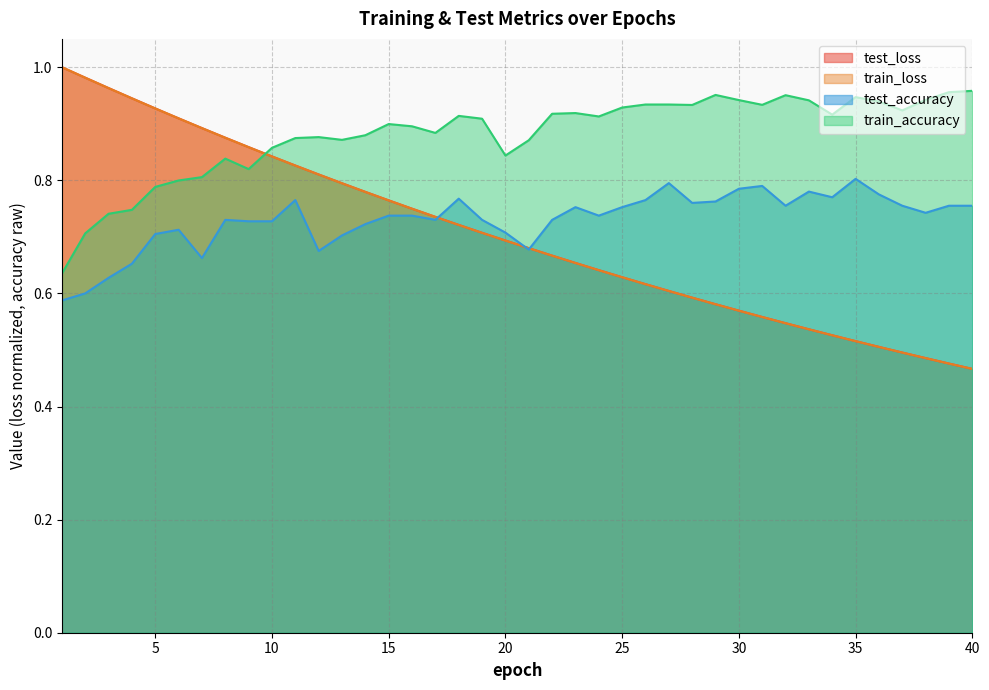

What is the difference between the maximum and minimum values in the train_accuracy series?

0.3